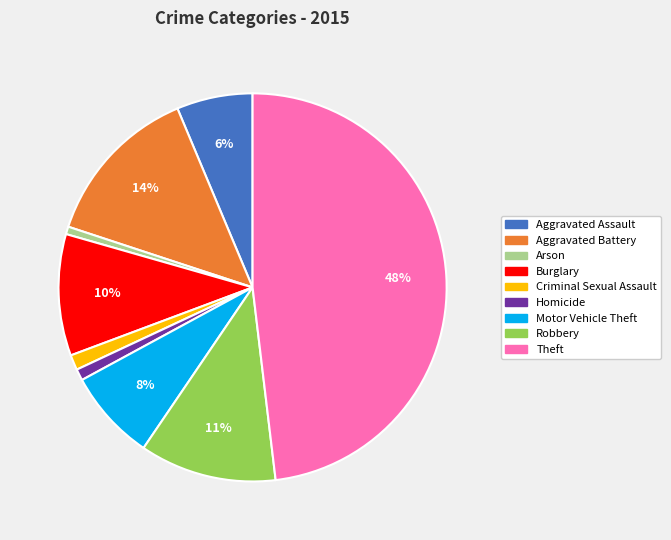

Does any single category account for the majority?

No